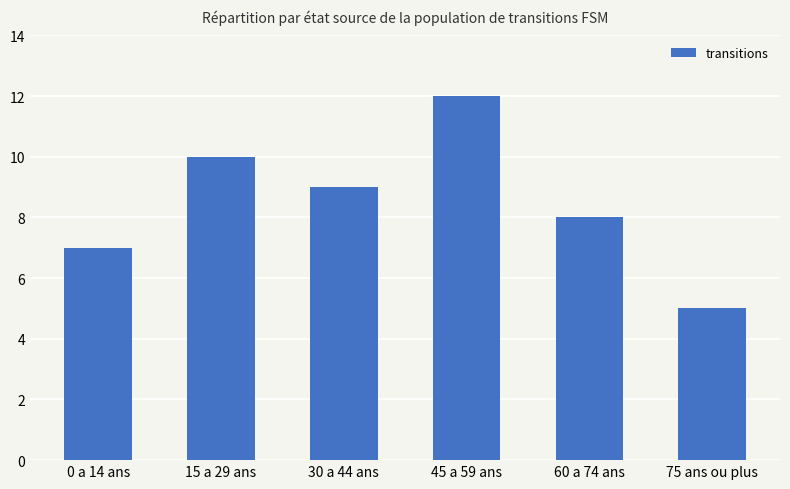

Read the value at 0 a 14 ans.

7